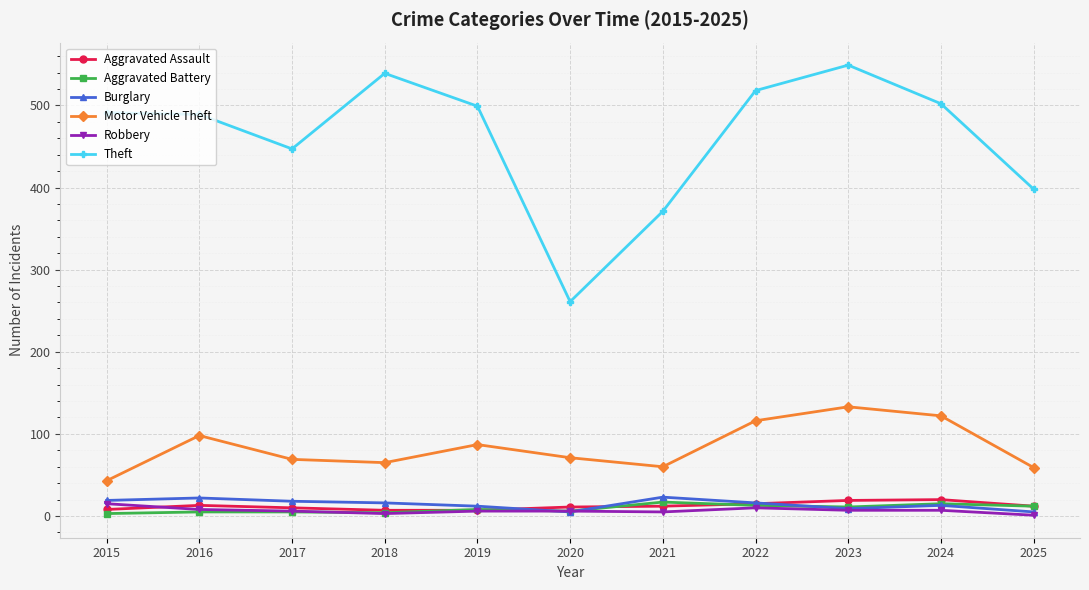

What is the approximate value of Aggravated Battery at 2020?

6